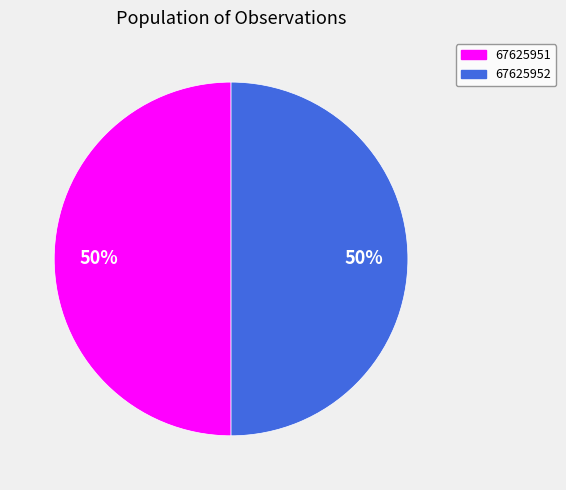

What is the ratio of the value at 67625952 to the value at 67625951?

1.0